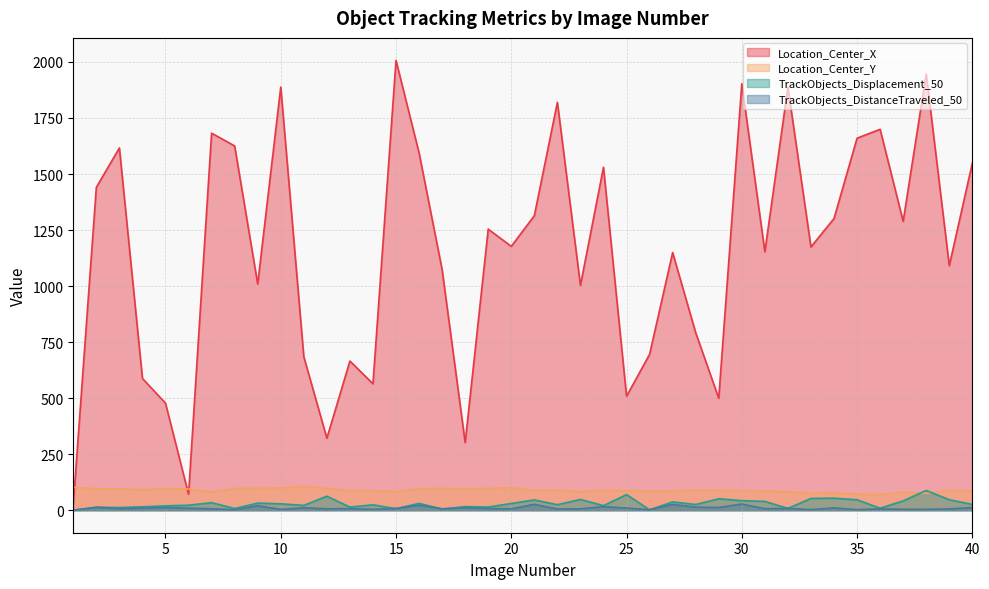

Rank the categories by Location_Center_X value from lowest to highest.

1, 6, 18, 12, 5, 29, 25, 14, 4, 13, 11, 26, 28, 23, 9, 17, 39, 27, 31, 33, 20, 19, 37, 34, 21, 2, 24, 40, 16, 3, 8, 35, 7, 36, 22, 32, 10, 30, 38, 15